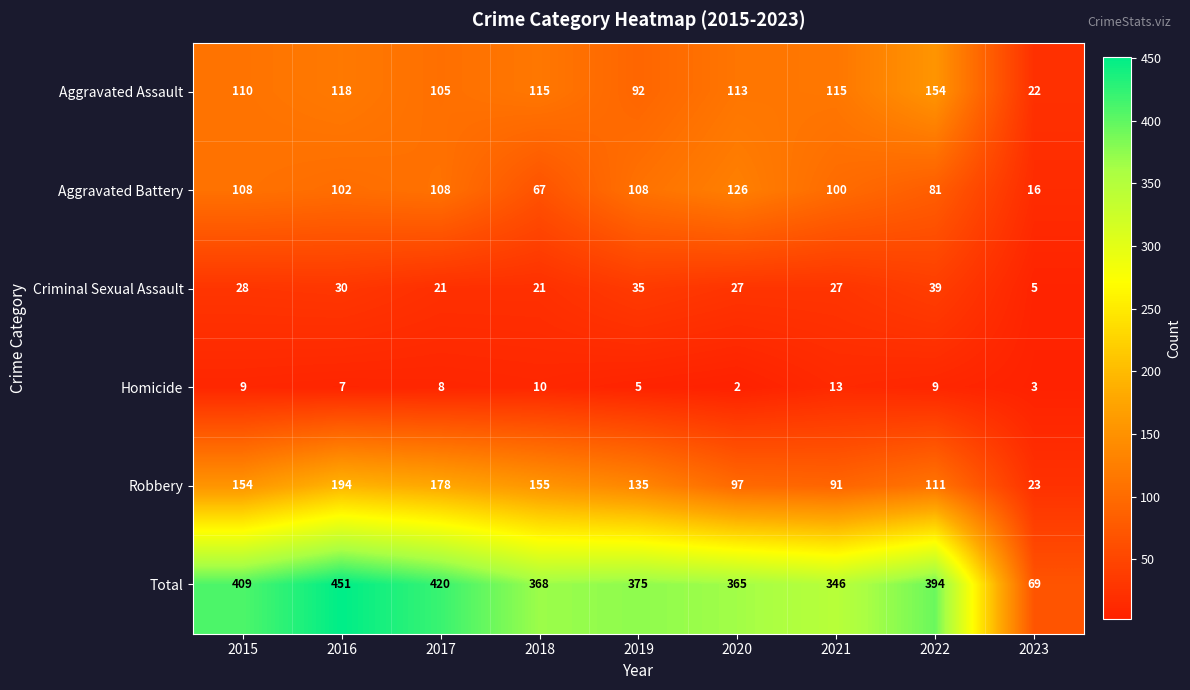

What is the difference between the highest and lowest values at 2020?

363